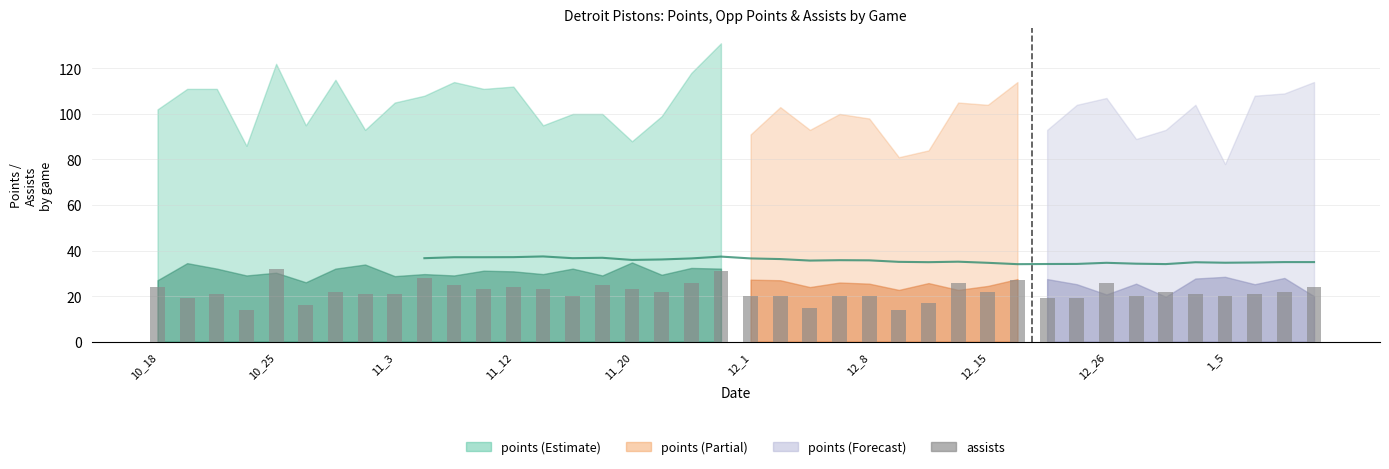

At which label does the data first exceed 22?

10_18